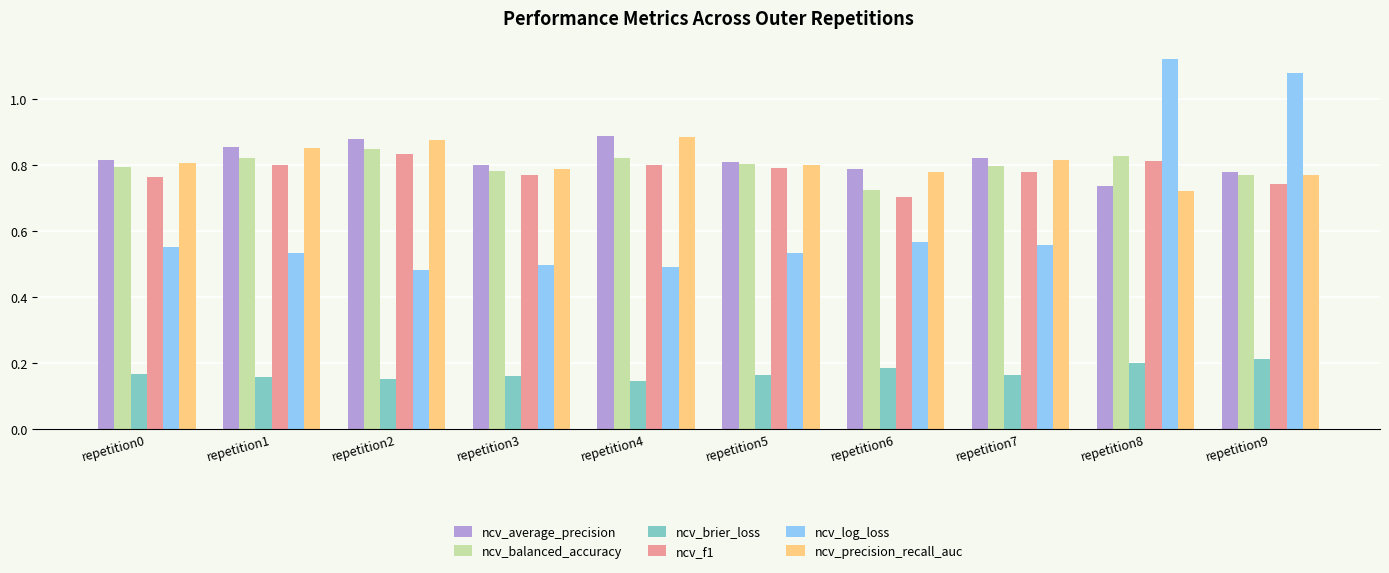

How many ncv_f1 values are between 0 and 1?

10